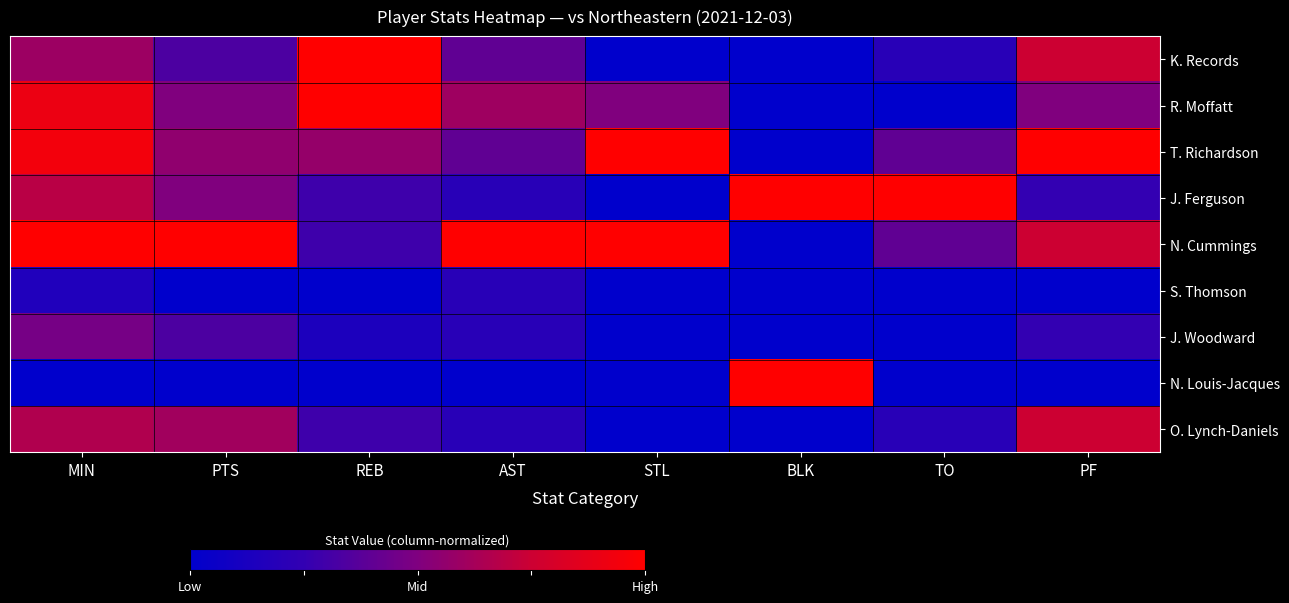

What is the spread (max minus min) of values at STL?

1.0